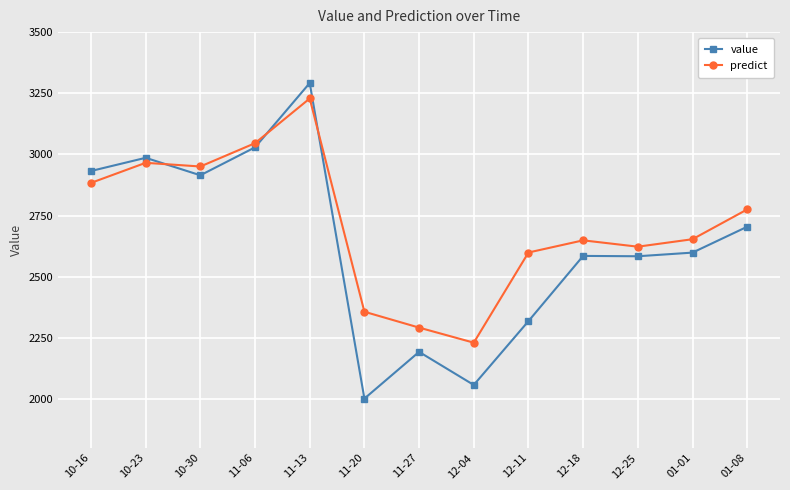

True or false: value and predict intersect in this chart.

True